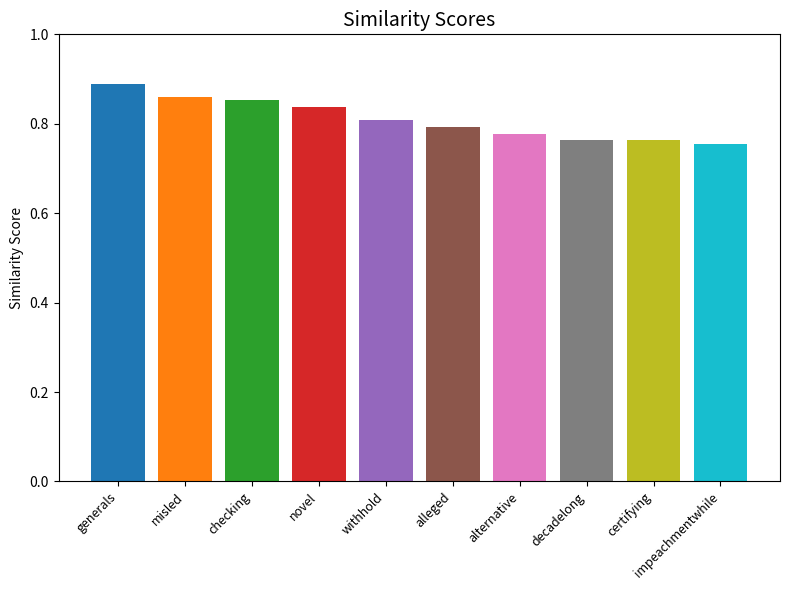

What is the difference between the second highest and second lowest values?

0.1